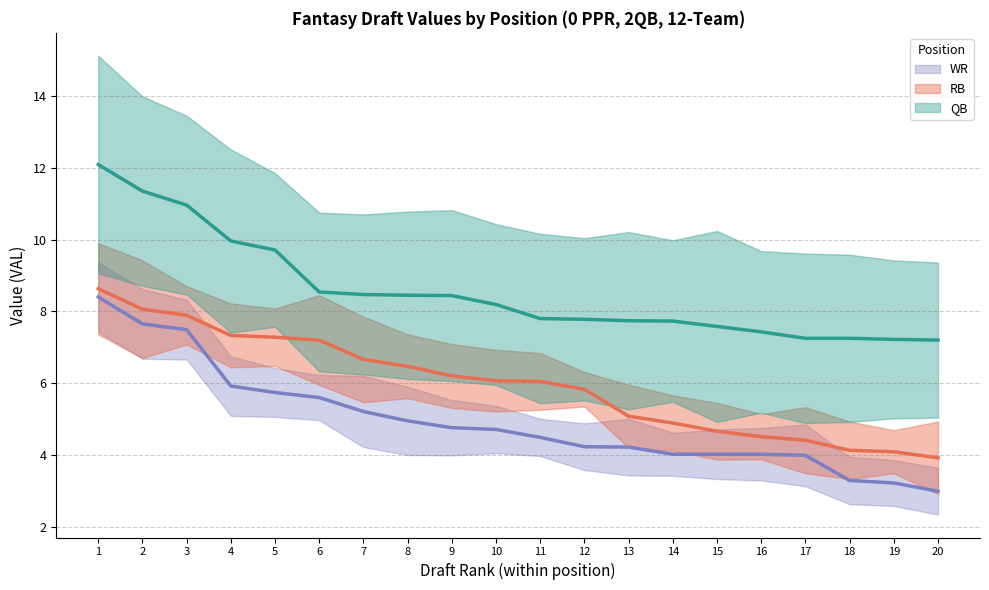

Is the value of RB VAL at 15 greater than the value of QB VAL at 5?

No